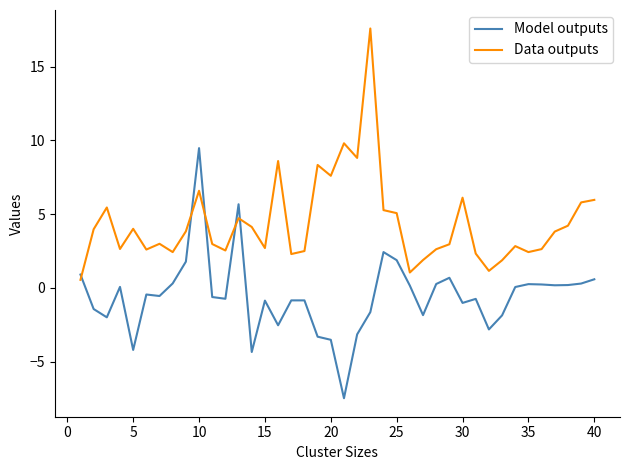

Which series has the largest total across all categories?

Data outputs